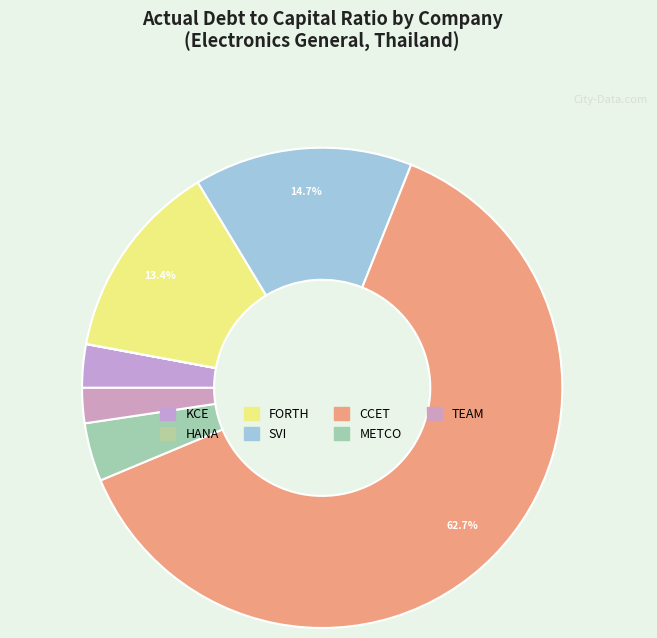

To the nearest percent, what is the difference between the KCE and FORTH slice percentages?

10%